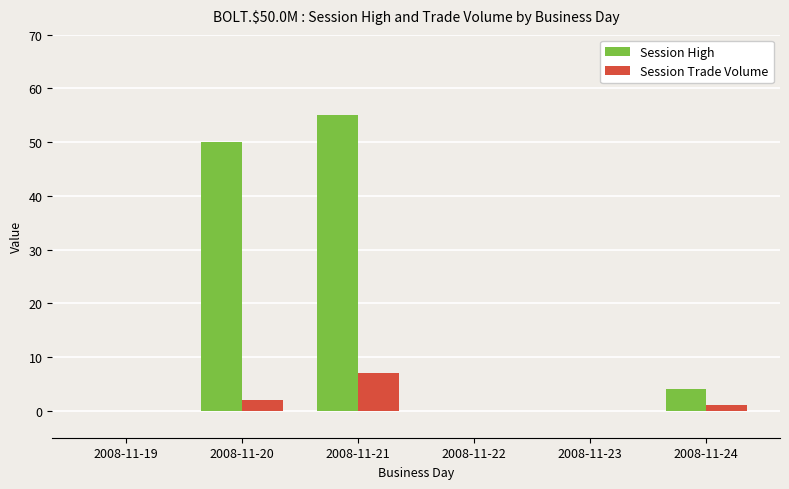

How many categories are shown in the chart?

6